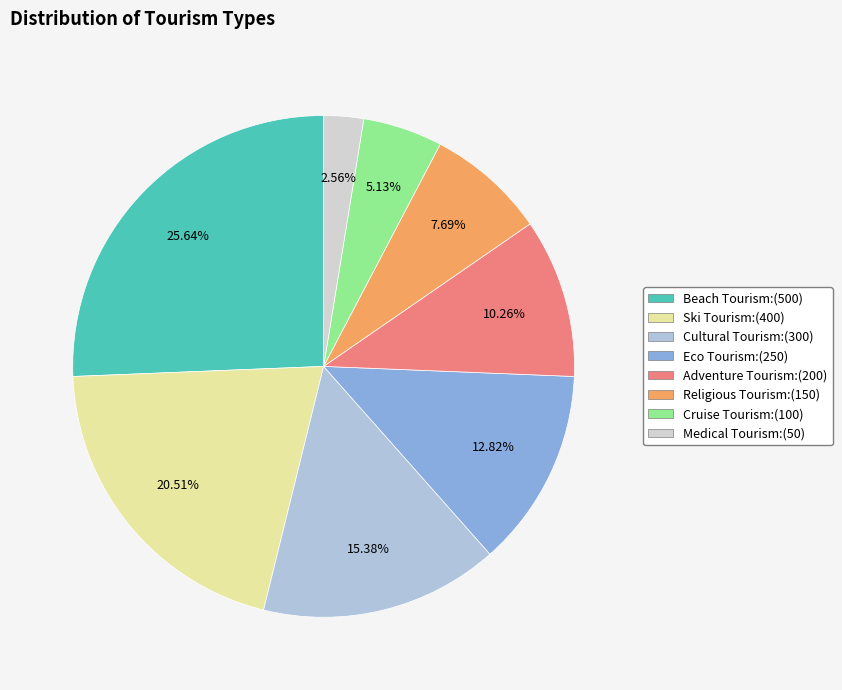

What percentage is NOT represented by Adventure Tourism?

89.7%